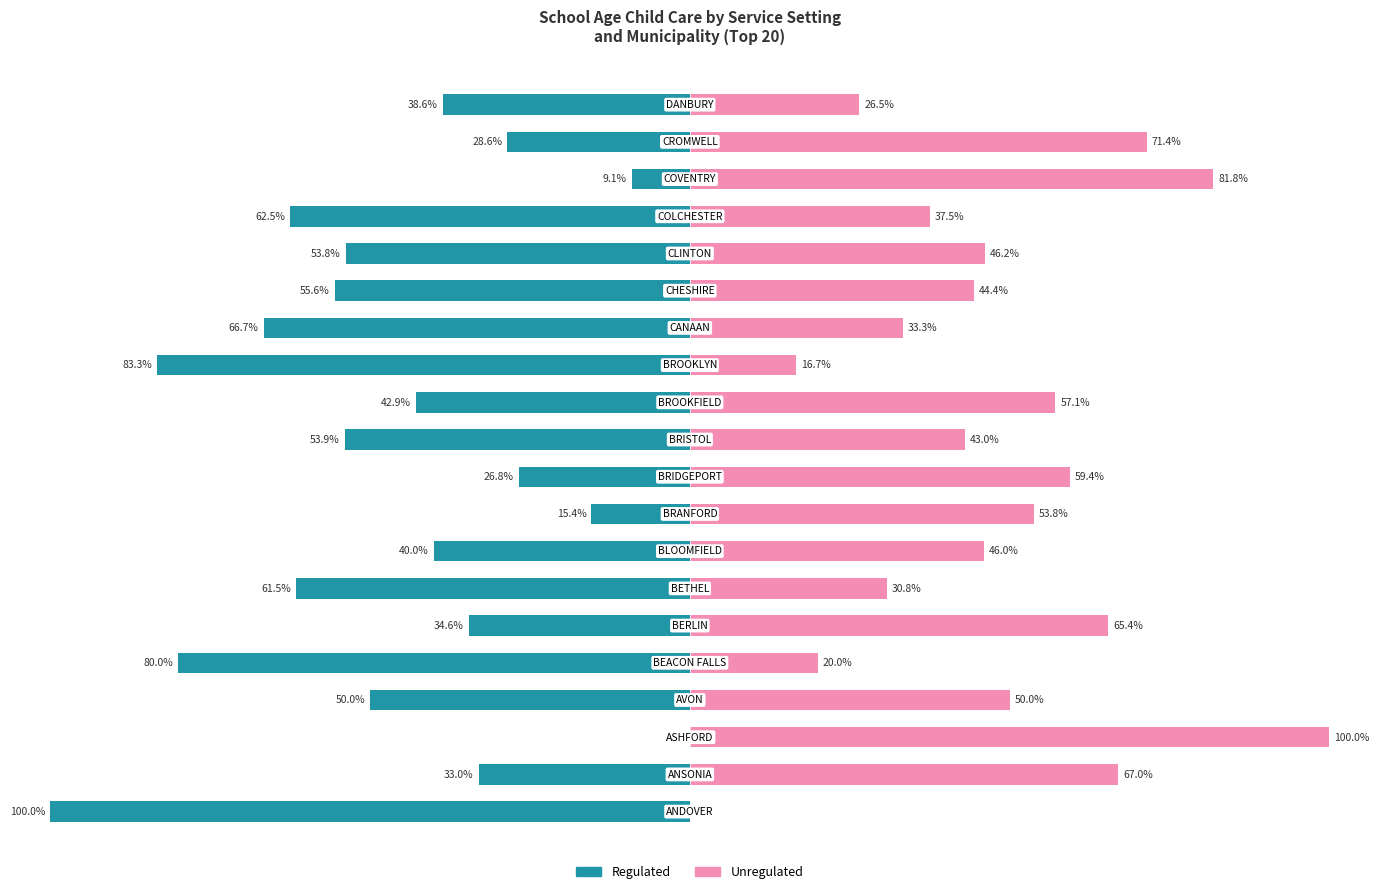

What is the difference between the maximum and minimum values in the Regulated series?

100.0